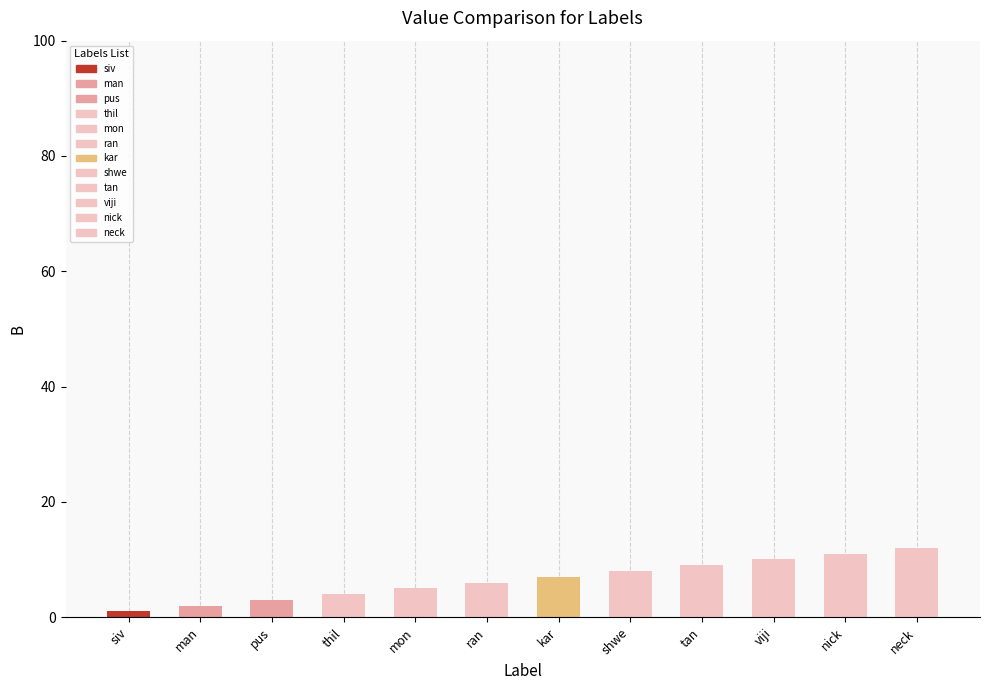

What is the change in value from thil to kar?

+3